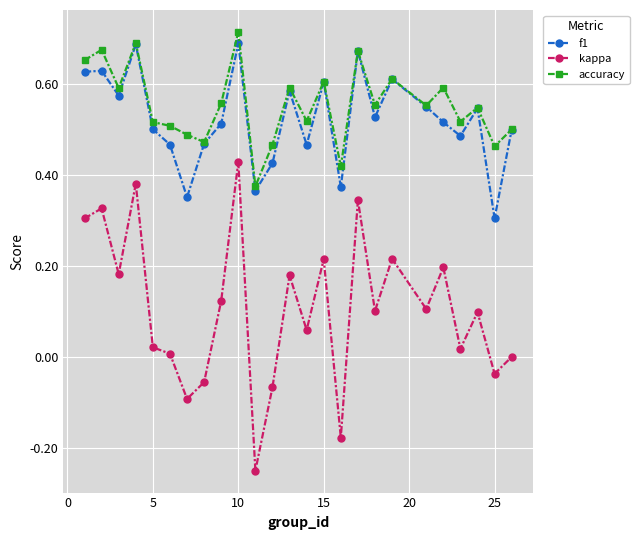

True or false: kappa and accuracy cross at least once.

False